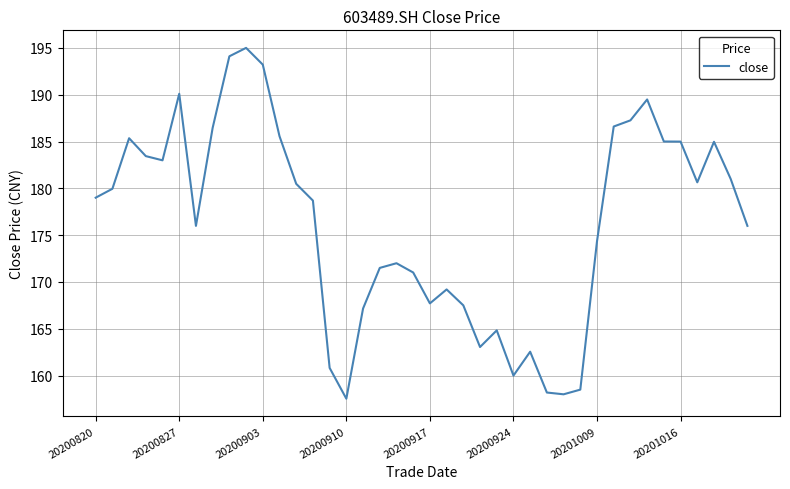

What is the difference between the maximum and minimum values?

37.5